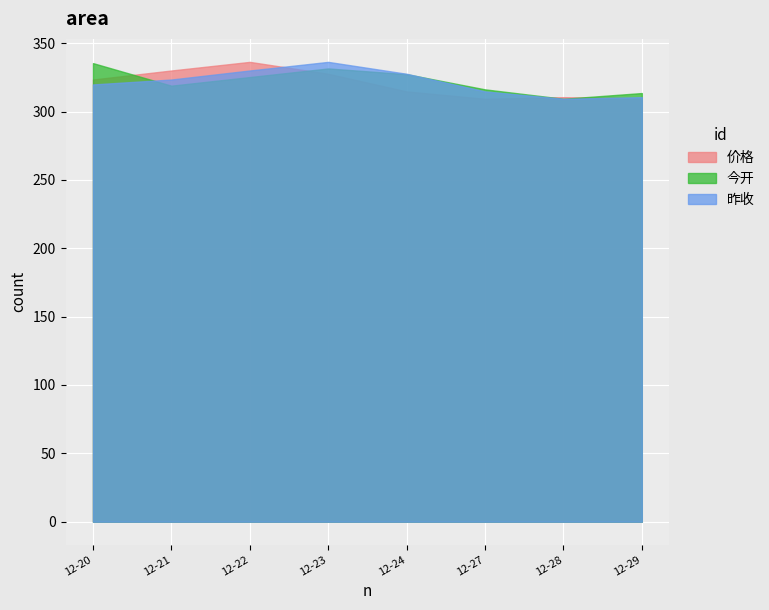

List the labels in order of 今开 value, smallest first.

2021-12-28, 2021-12-29, 2021-12-27, 2021-12-21, 2021-12-22, 2021-12-24, 2021-12-23, 2021-12-20